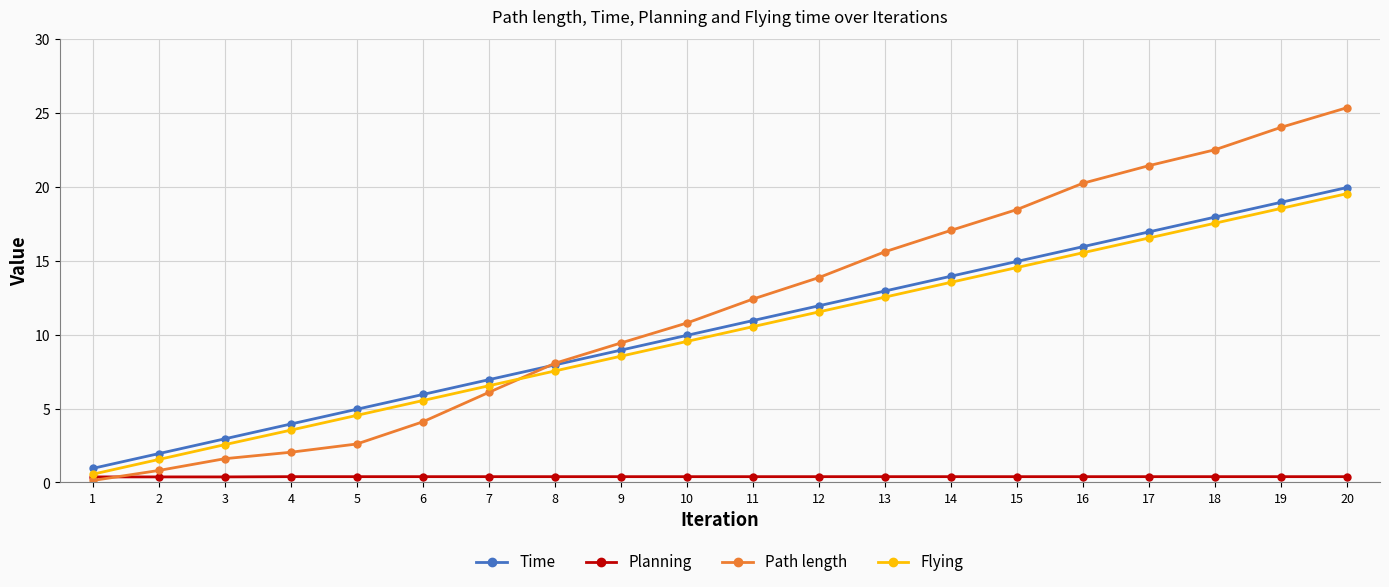

Between 12 and 15, which series saw the biggest shift?

Path length